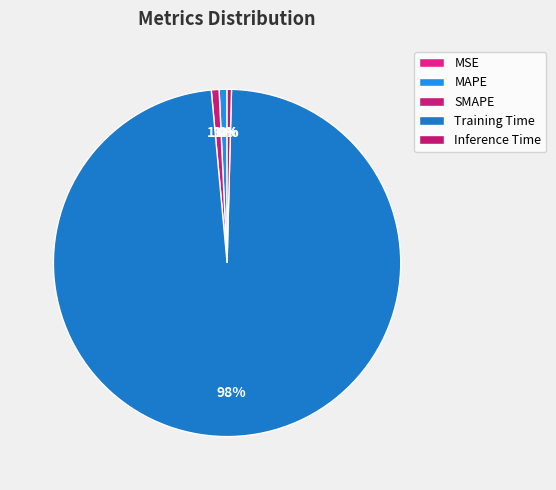

Rank the categories by value from highest to lowest.

Training Time, MAPE, SMAPE, Inference Time, MSE